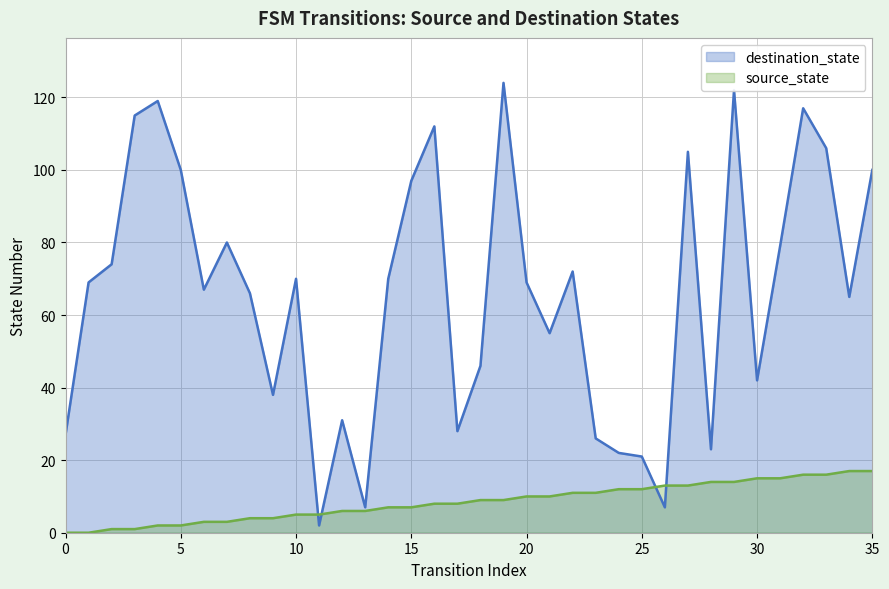

What is the maximum value for destination_state?

124